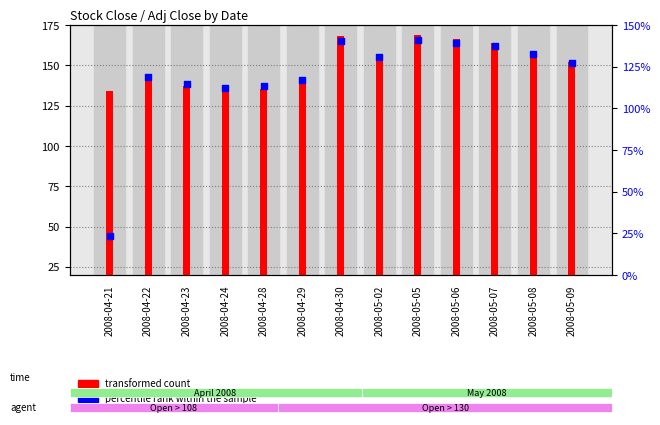

Which series has the largest Y range (max minus min)?

percentile rank within the sample